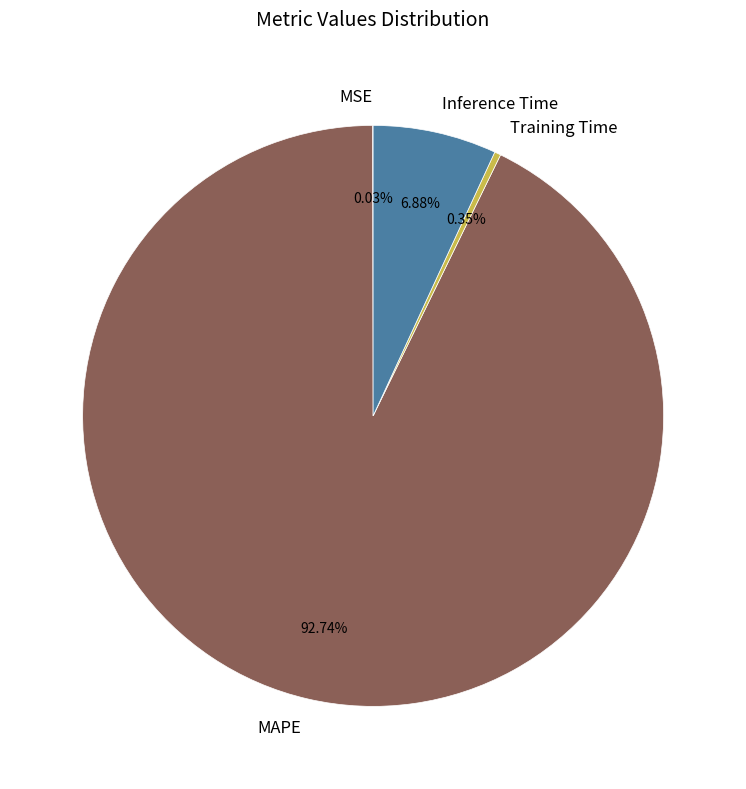

Does Inference Time represent more than half of the total?

No